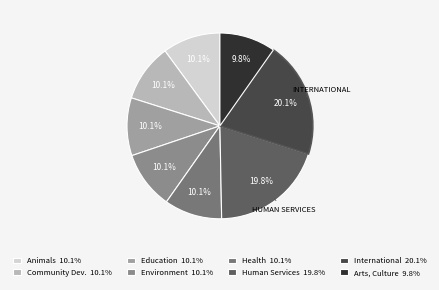

How many slices are in this pie chart?

8